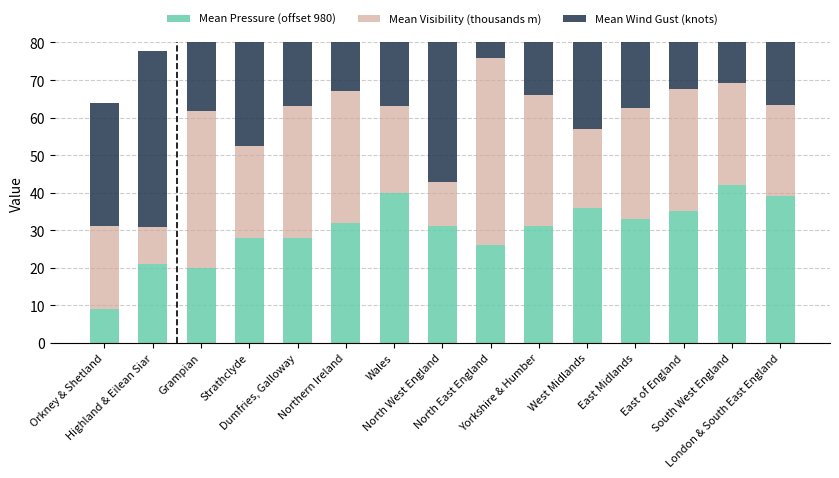

What is the lowest value of the Mean Pressure (offset 980) series?

9.0